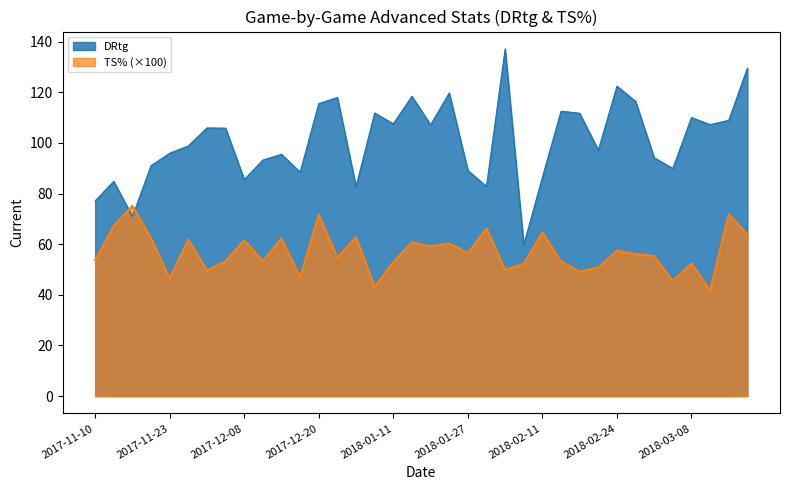

At which category is the sum across all series the highest?

2018-03-18